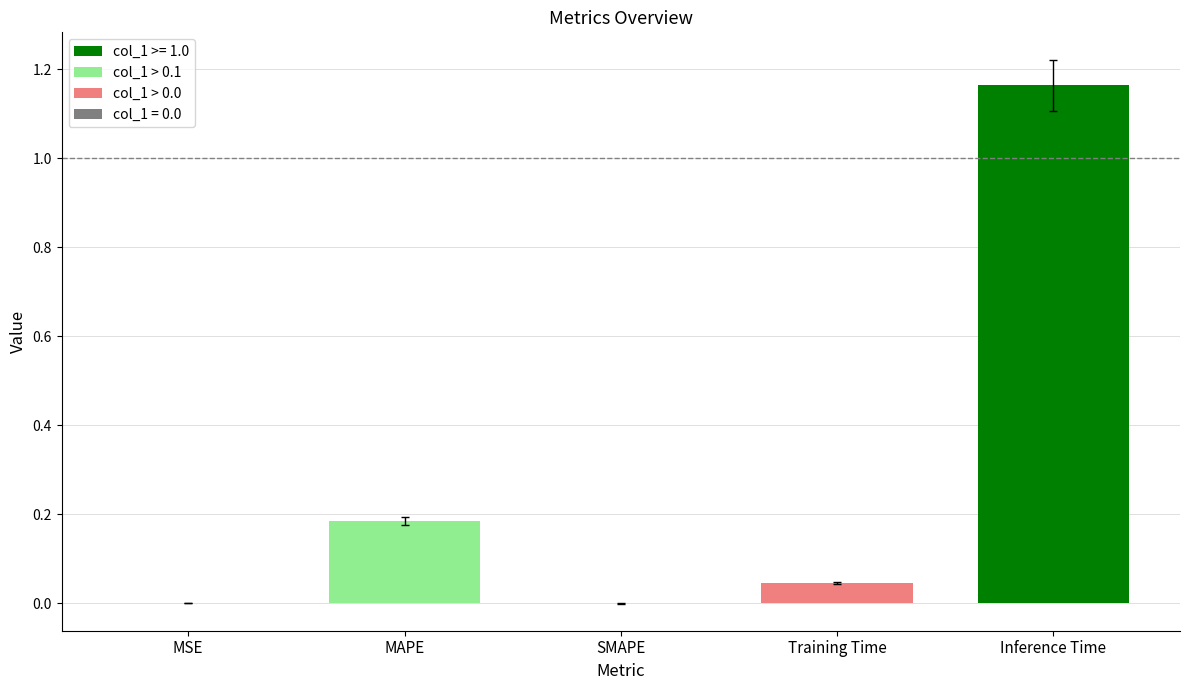

Count the number of categories in the chart.

5